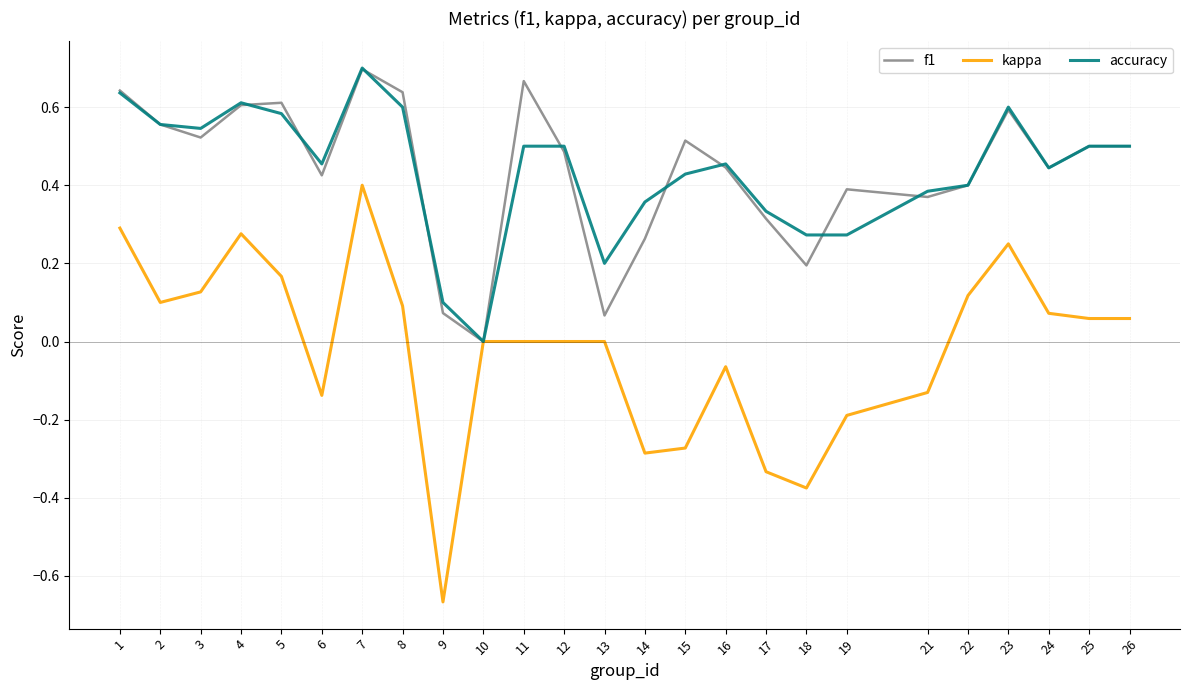

The value of kappa at 23 is 0.4. True or false?

False